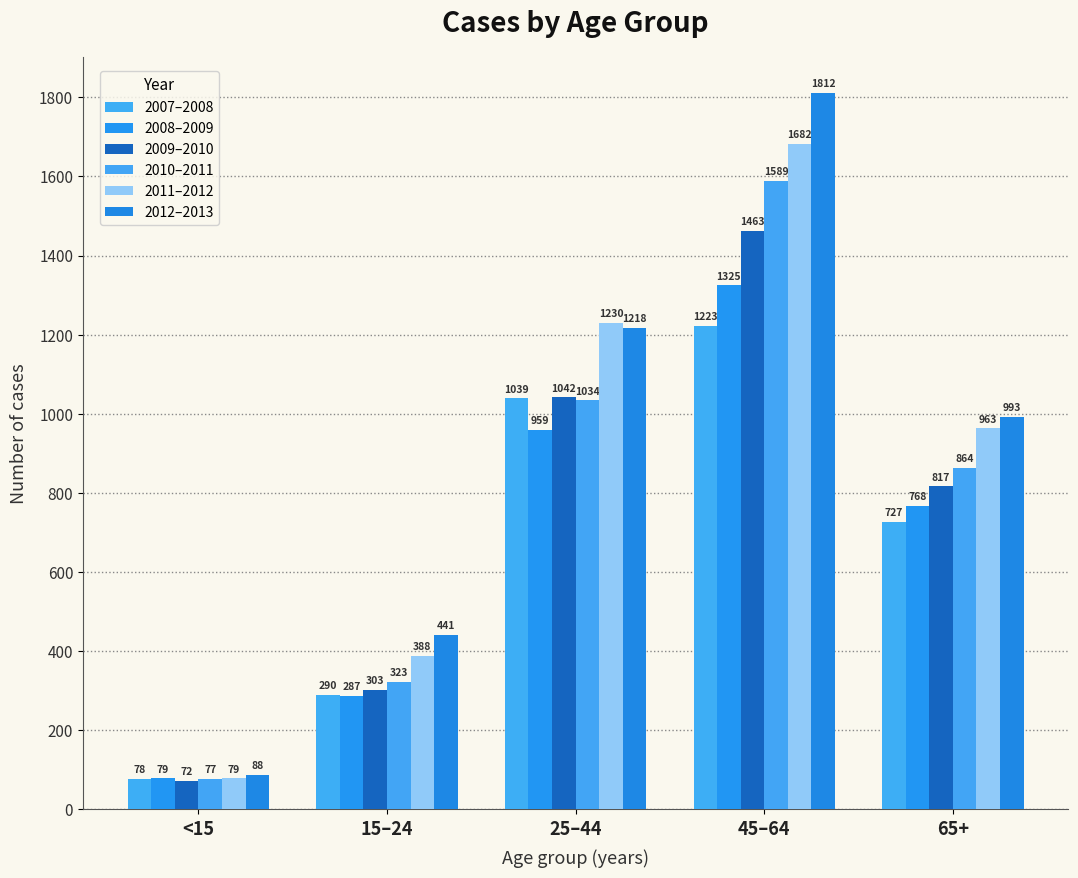

What is the smallest value displayed?

72